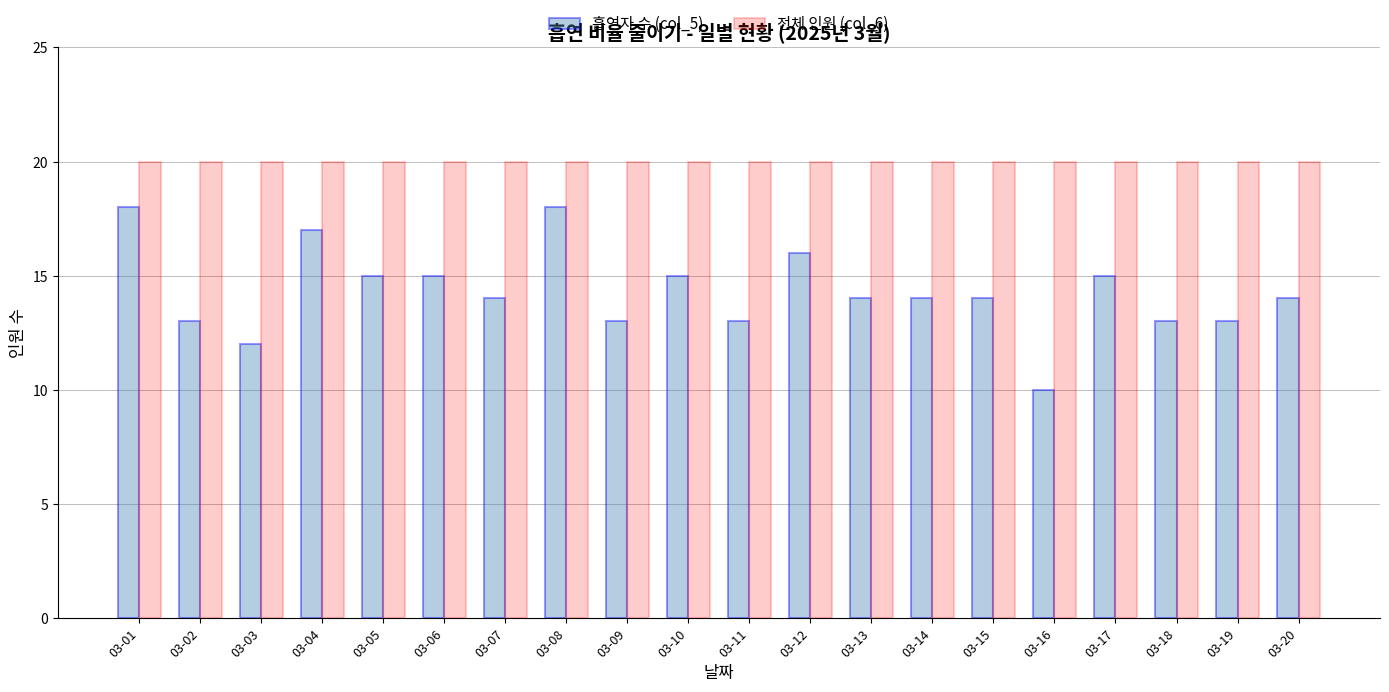

At how many categories does at least one series exceed 10?

20